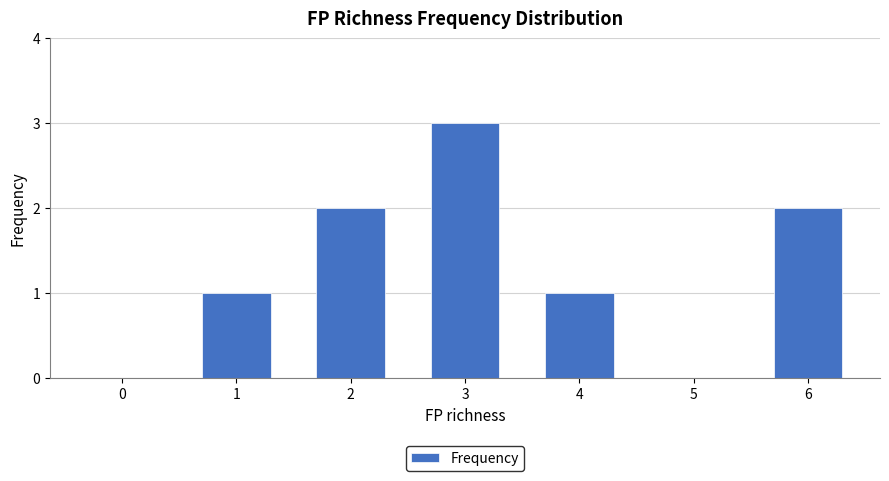

Are the bars horizontal?

No